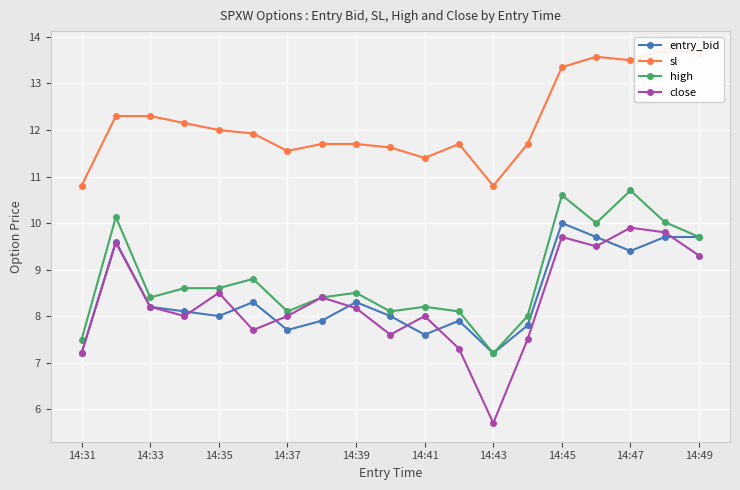

What are all the series names shown in the legend?

entry_bid, sl, high, close